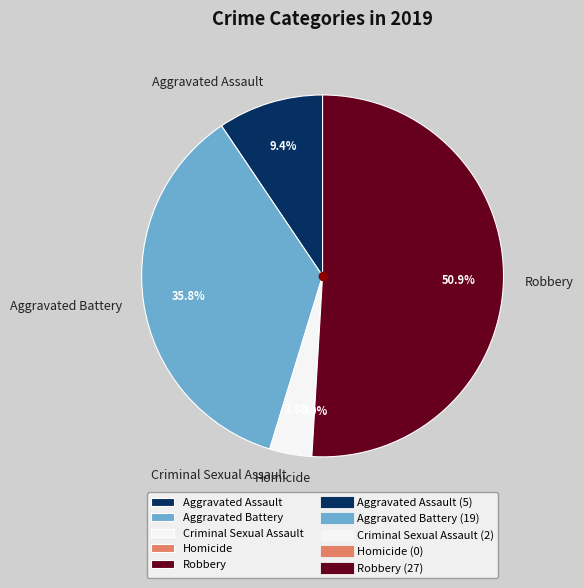

What is the total percentage of Criminal Sexual Assault and Aggravated Battery?

39.6%